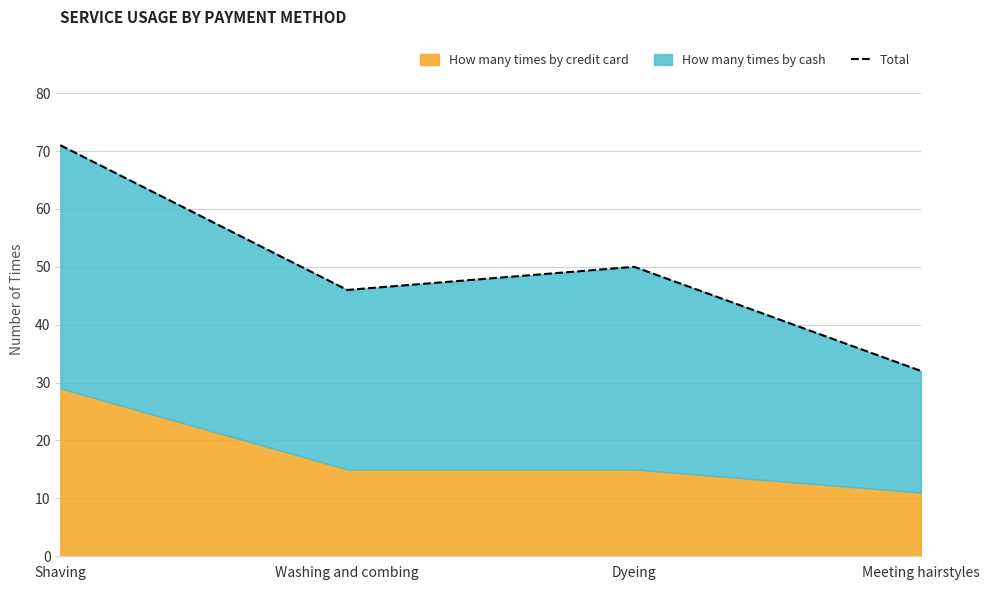

How many values are between 46 and 71?

3